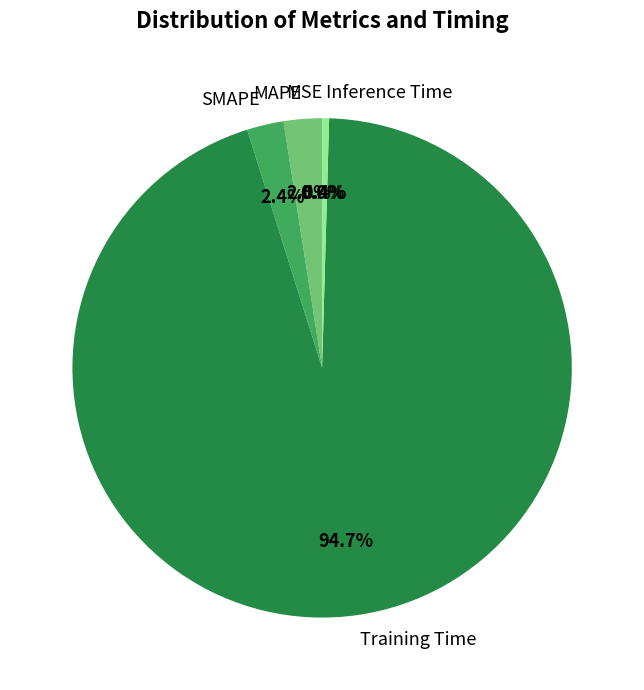

To the nearest percent, what is the combined percentage of Training Time and MAPE?

97%